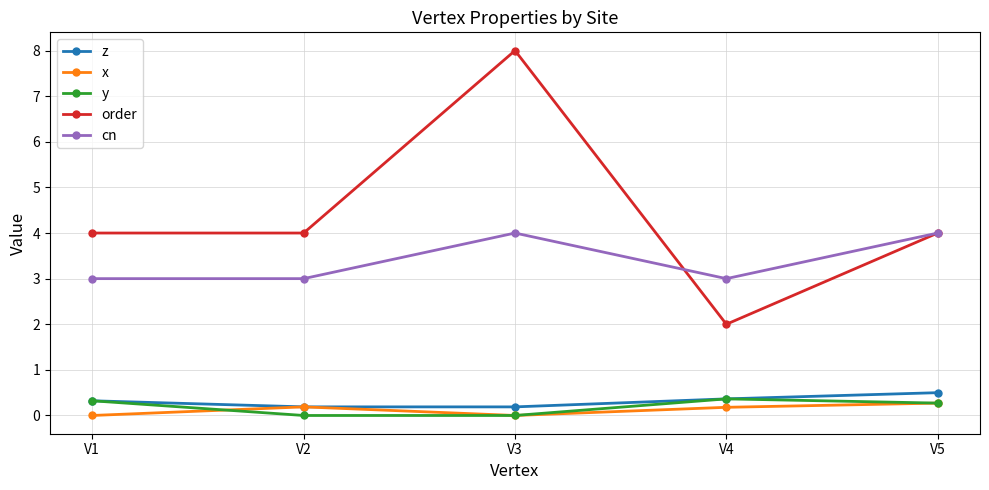

What are all the series names shown in the legend?

z, x, y, order, cn